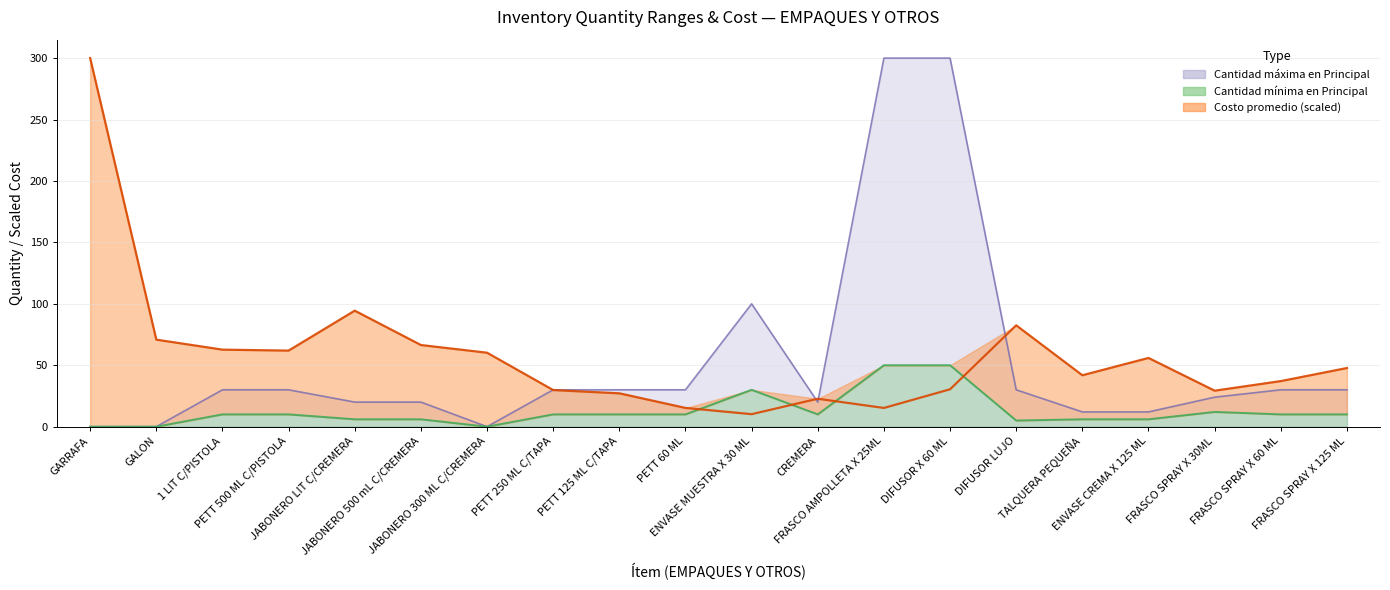

True or false: Cantidad minima en Principal has a value of 24.1 at GARRAFA.

False